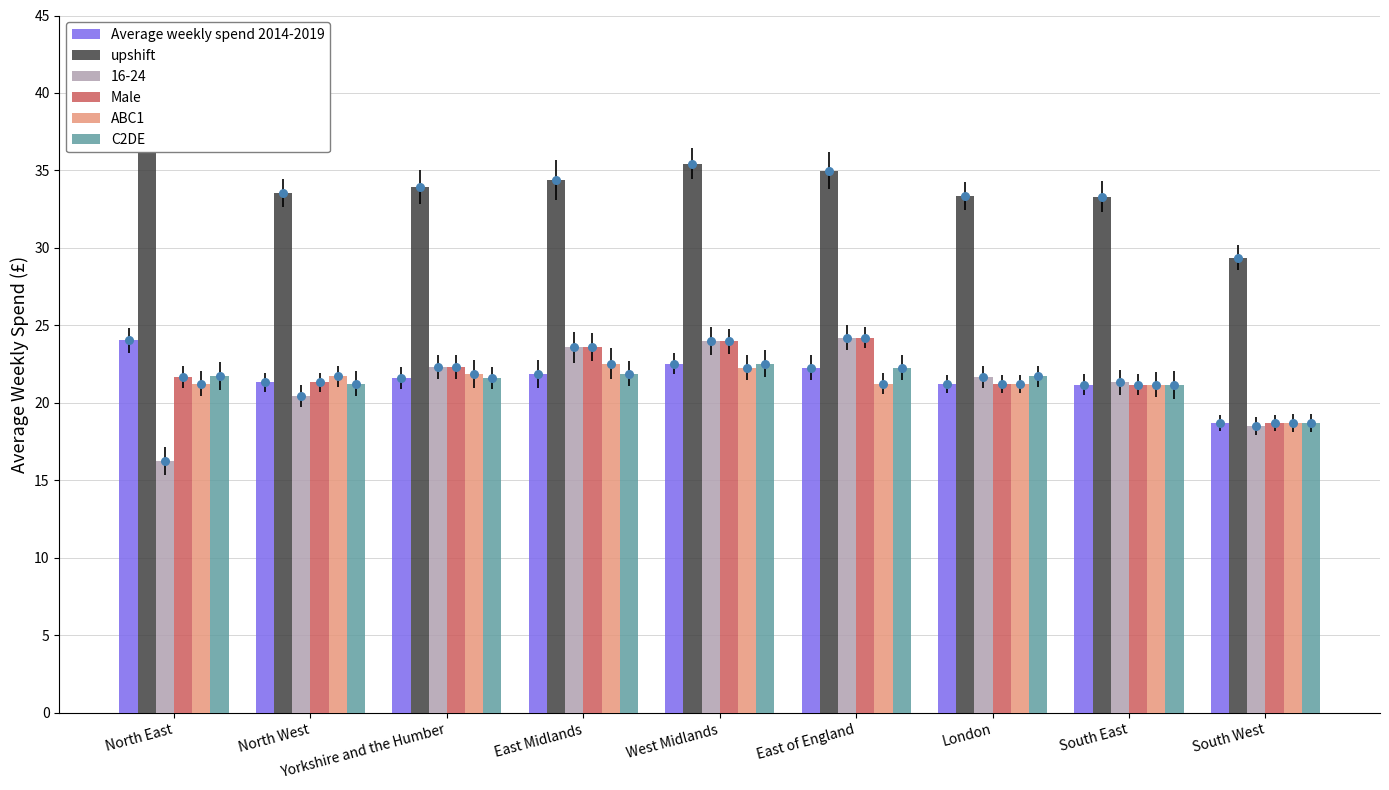

Which series contains the highest Y value?

upshift